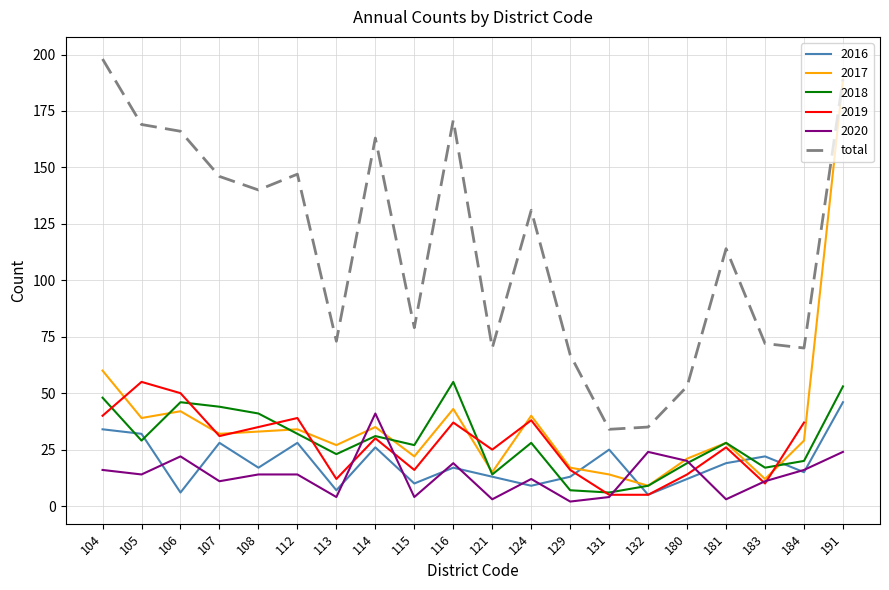

How many data points are less than 131?

10